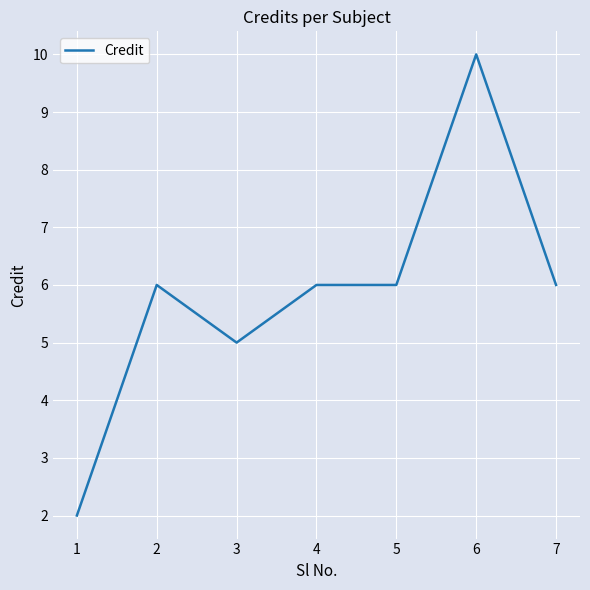

The chart shows a value of 3 at 7. True or false?

False